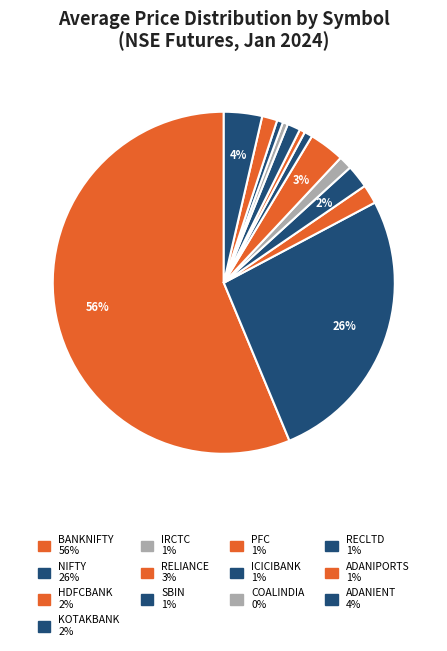

The ICICIBANK slice represents 1% of the pie. True or false?

True